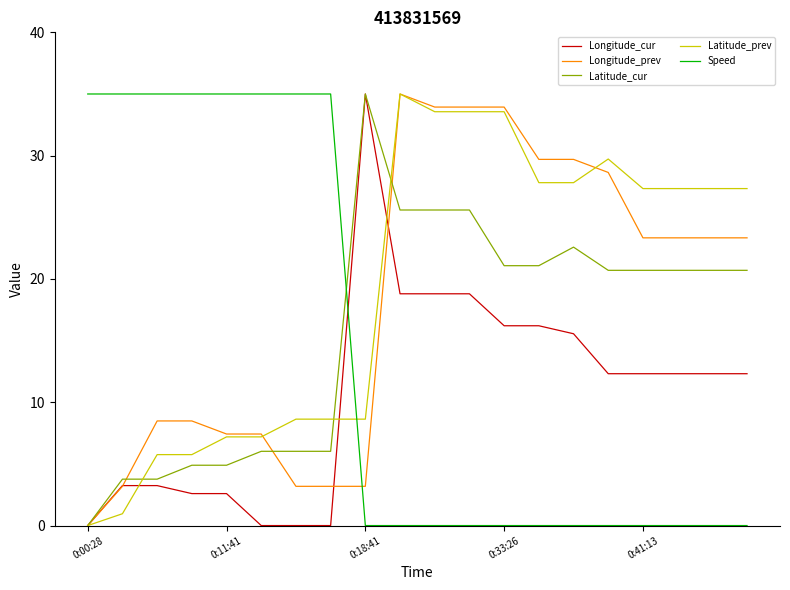

What is the maximum value for Longitude_cur?

35.0